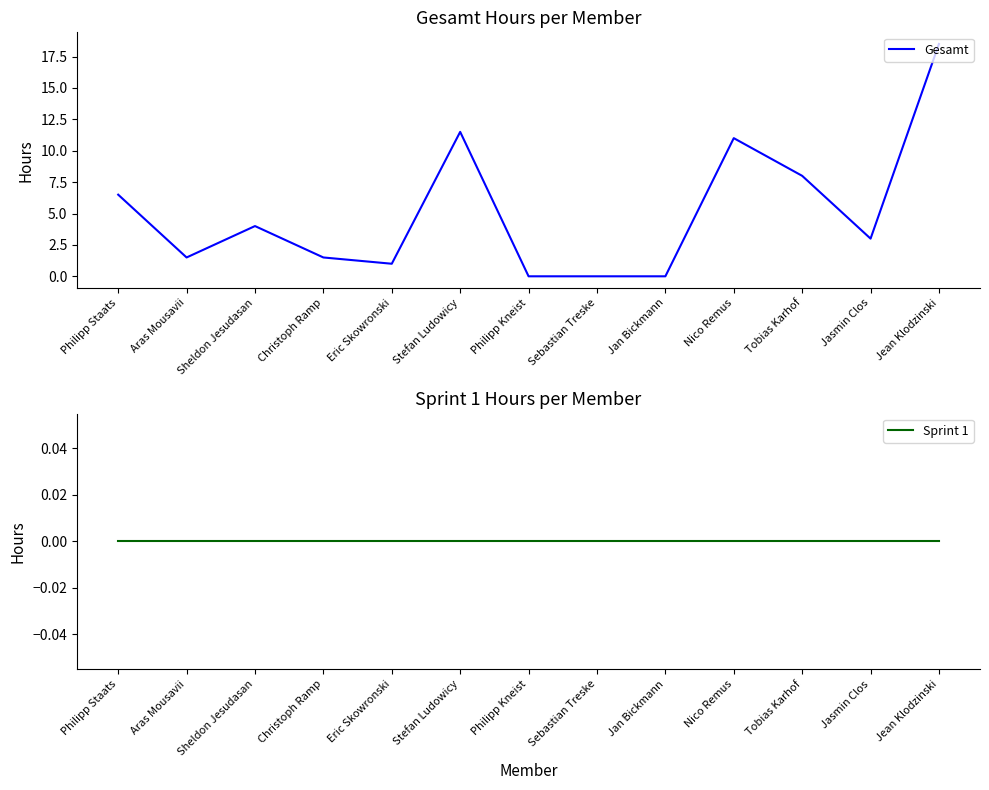

What position from the right is Tobias Karhof?

3